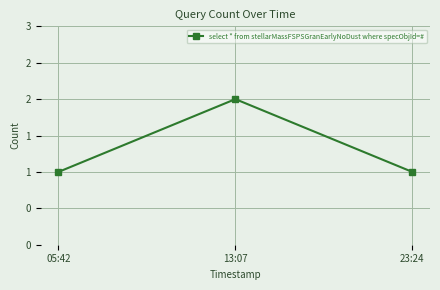

What is the greatest value displayed?

2